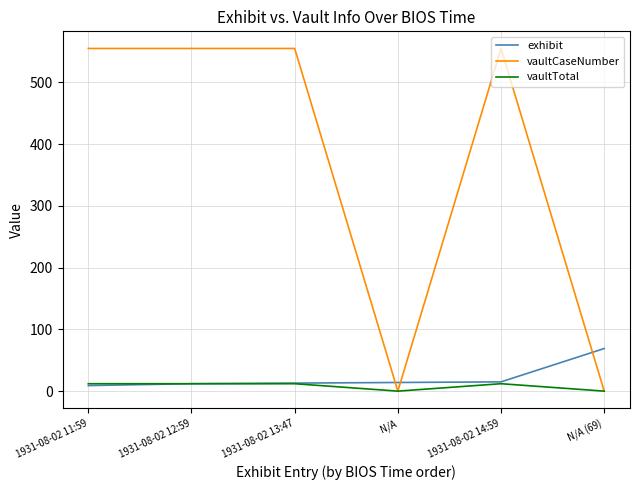

Is it true that vaultCaseNumber equals 821 at 1931-08-02 12:59?

False